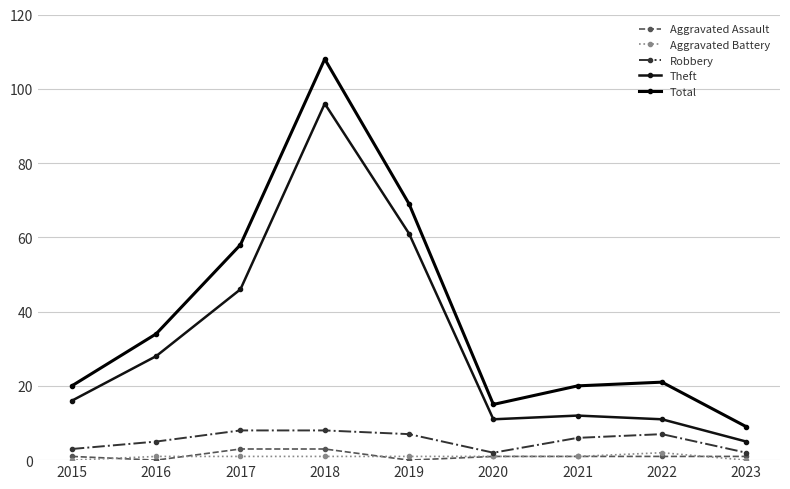

True or false: Aggravated Assault and Total cross at least once.

False